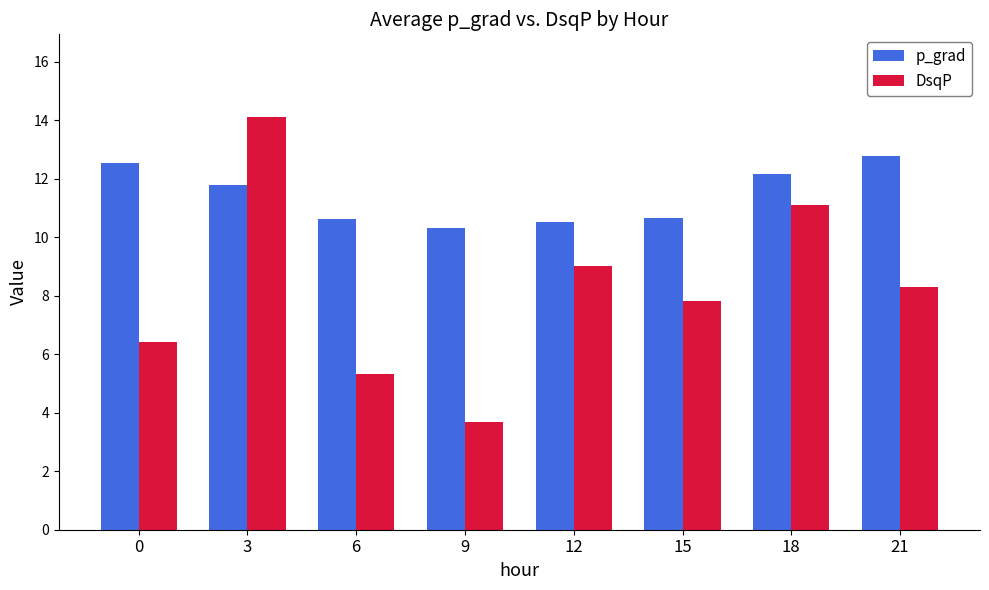

Which series has the largest total across all categories?

p_grad